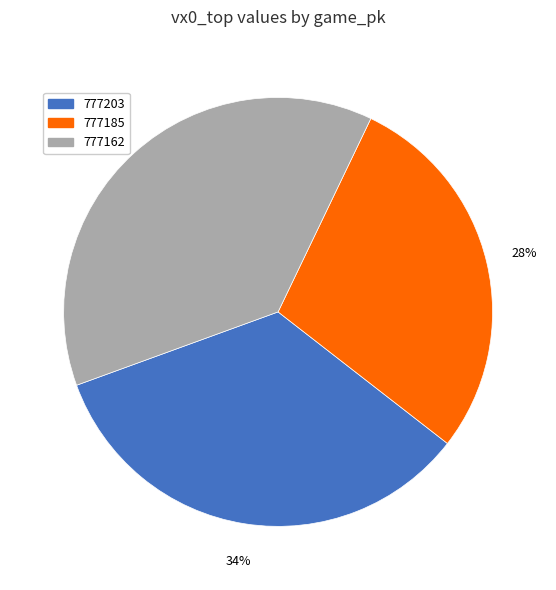

What is the largest slice in the pie chart?

777162